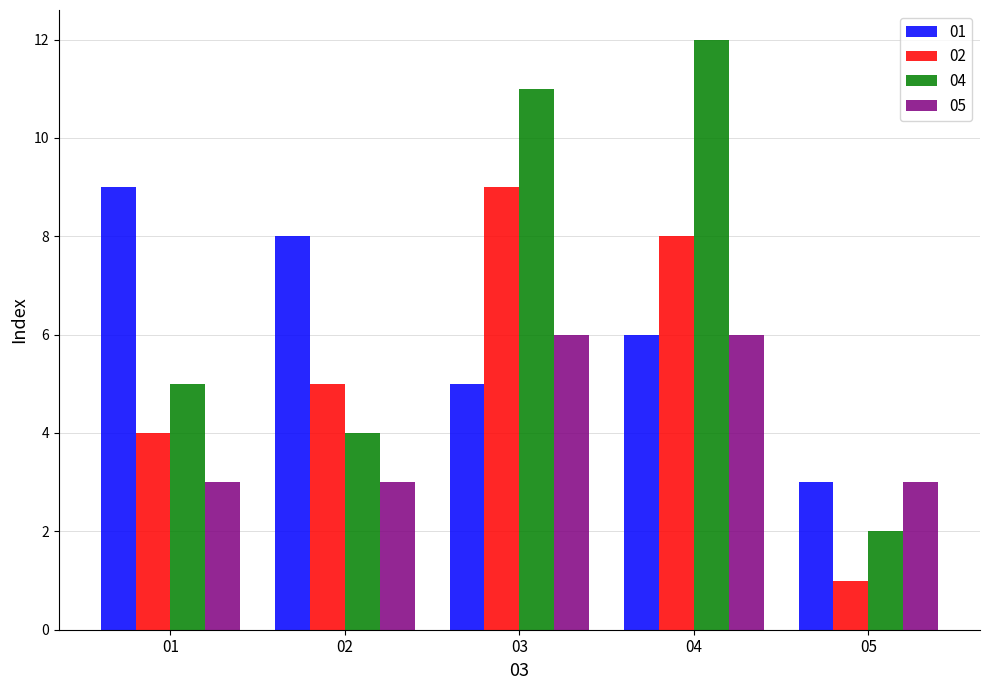

Which category has the lowest value across all series?

05